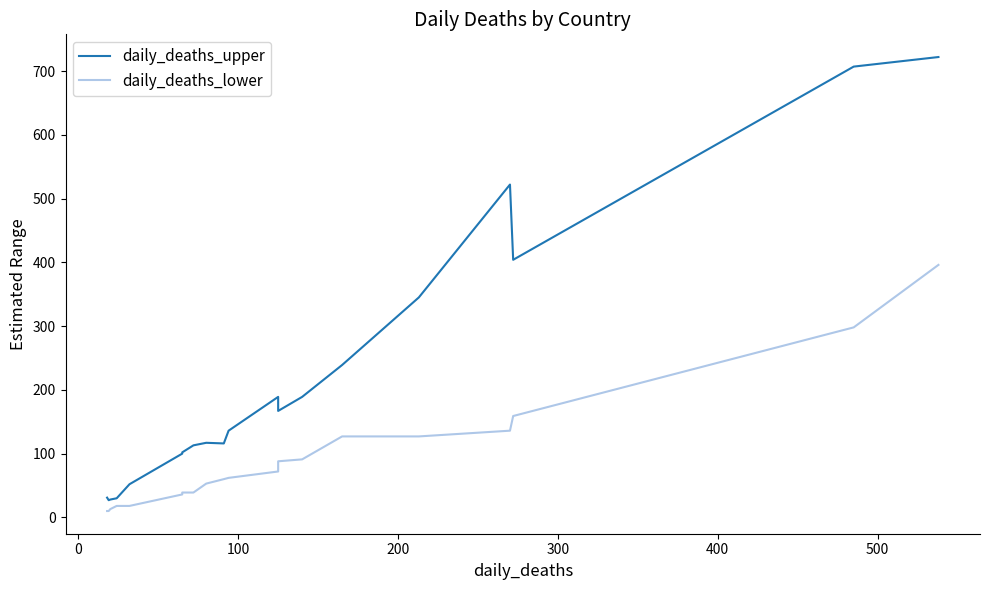

List the series in order of their overall mean, lowest first.

daily_deaths_lower, daily_deaths_upper